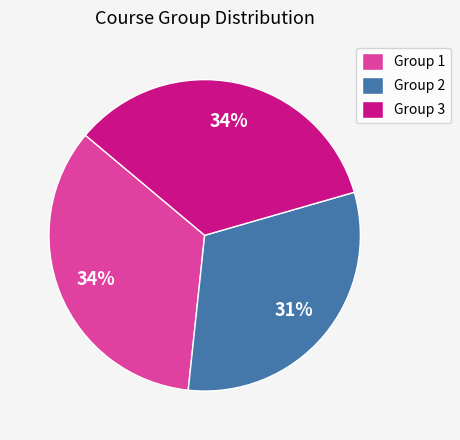

Does Group 2 account for over 50% of the chart?

No